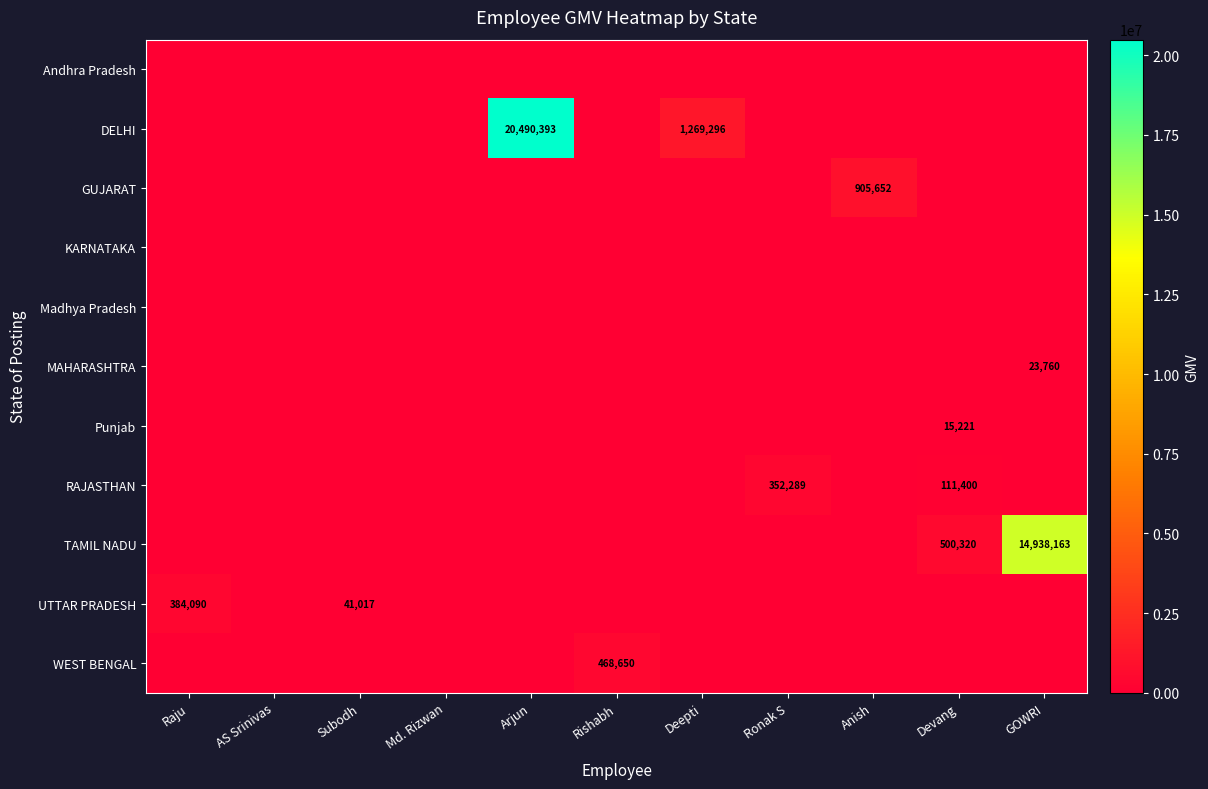

True or false: MAHARASHTRA has a value of 16627 at GOWRI.

False